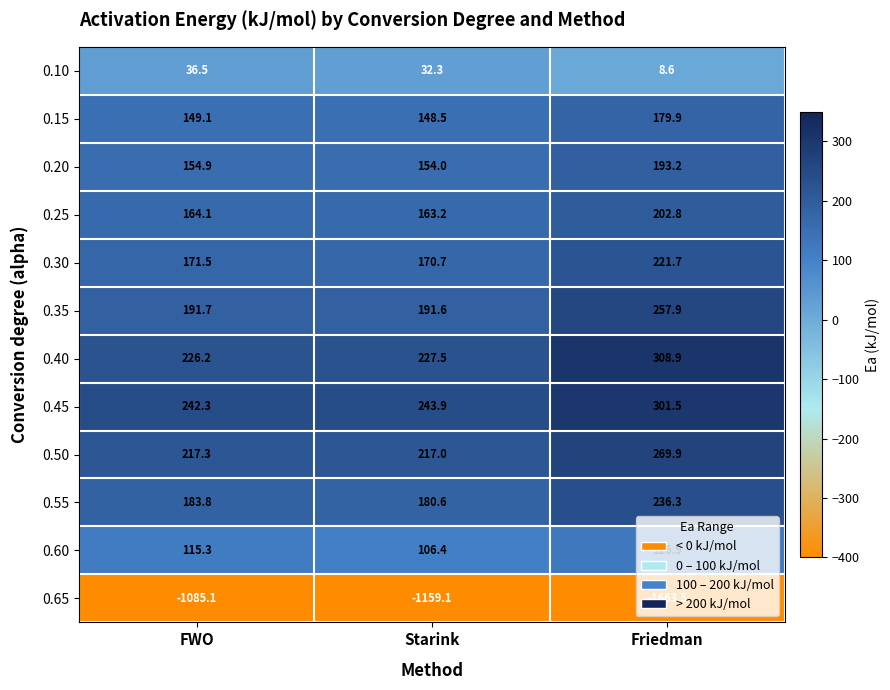

Which label corresponds to the smallest value in the chart?

Friedman